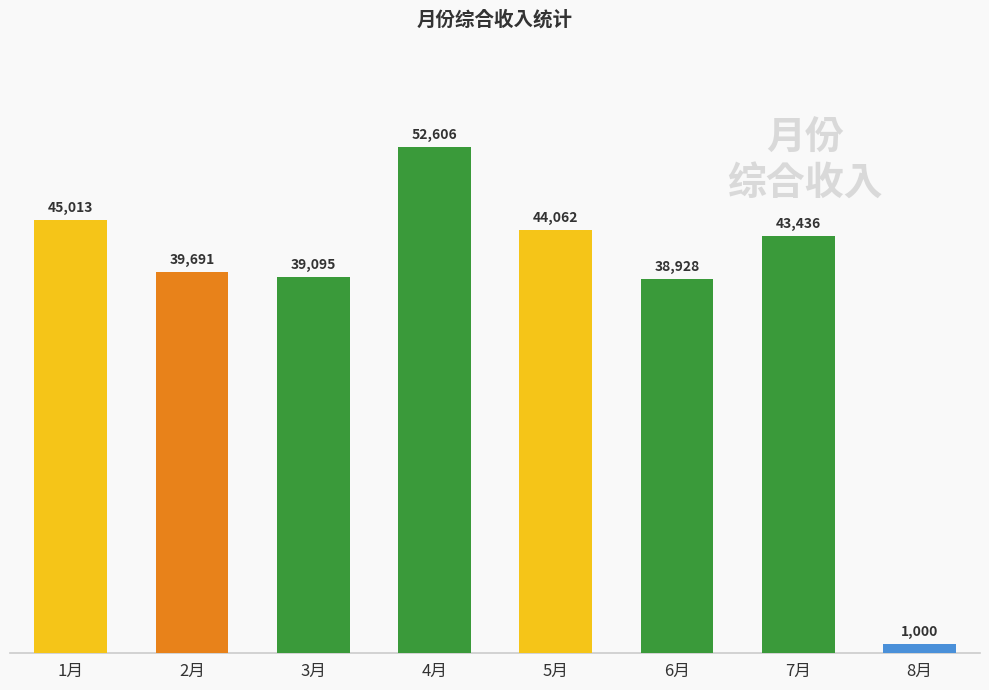

List the labels in order of value, largest first.

4月, 1月, 5月, 7月, 2月, 3月, 6月, 8月